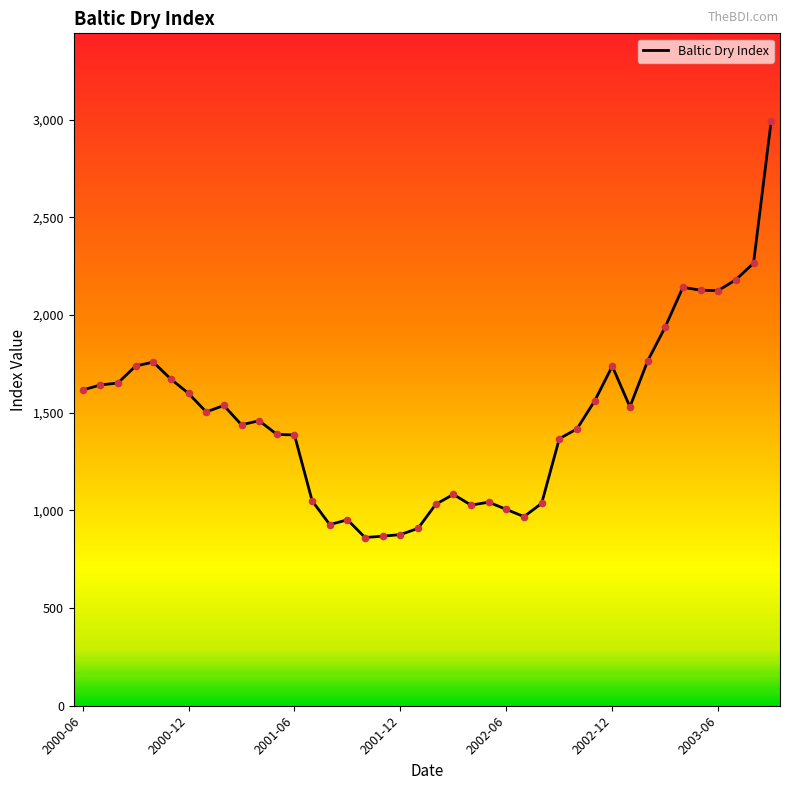

What is the maximum value shown in the chart?

2993